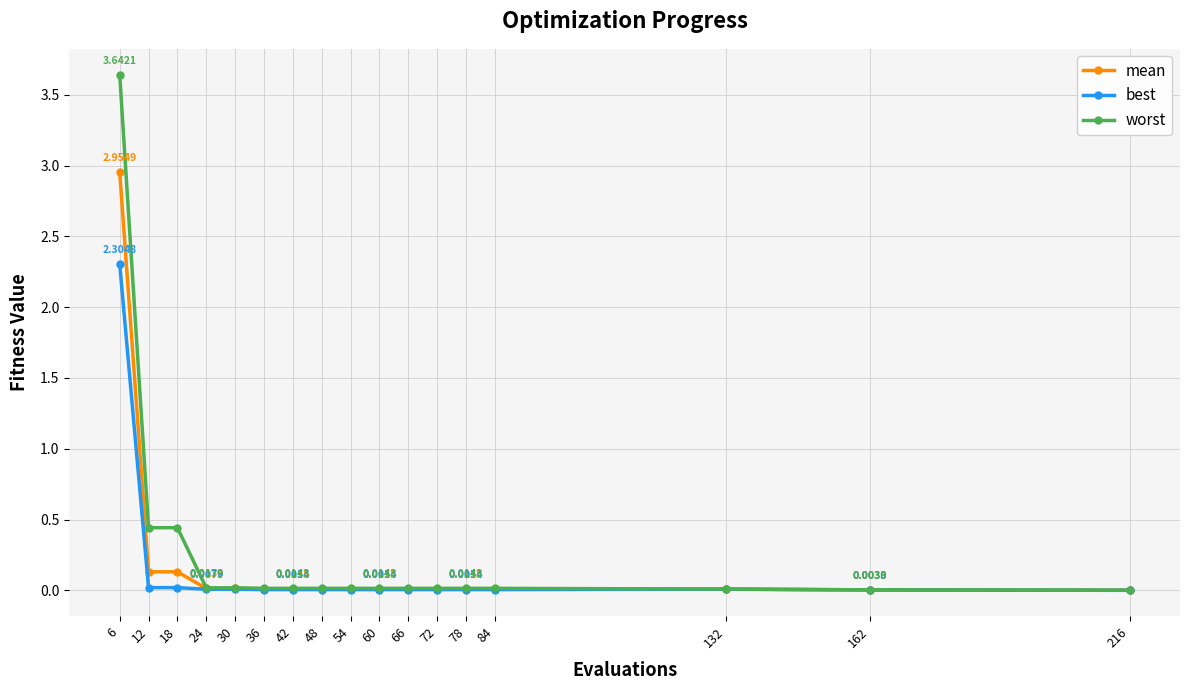

Which series has the widest spread of values?

worst